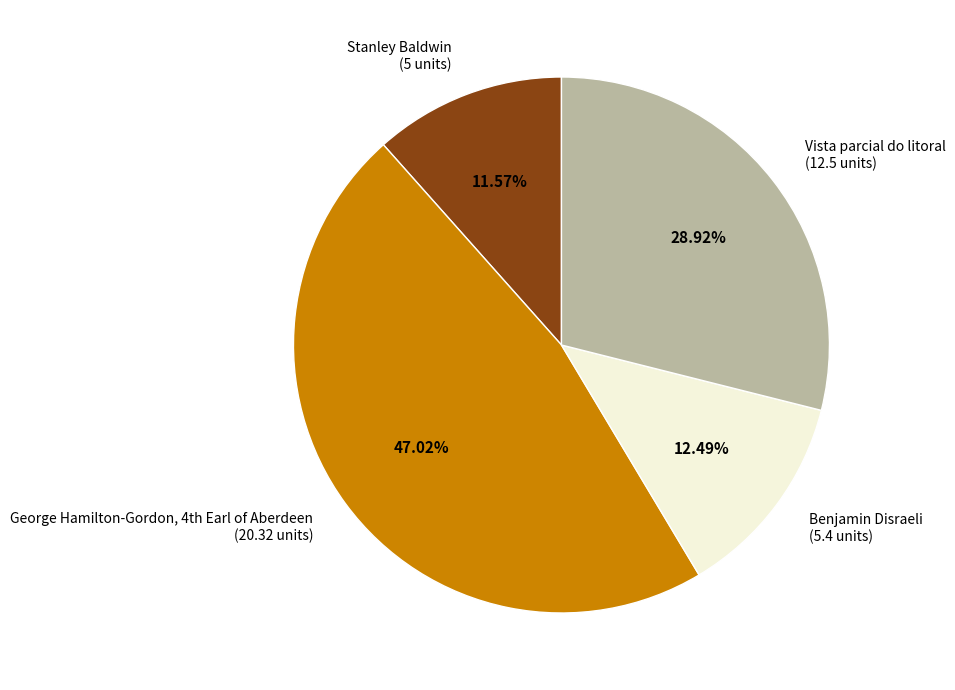

What is the largest slice in the pie chart?

George Hamilton-Gordon, 4th Earl of Aberdeen